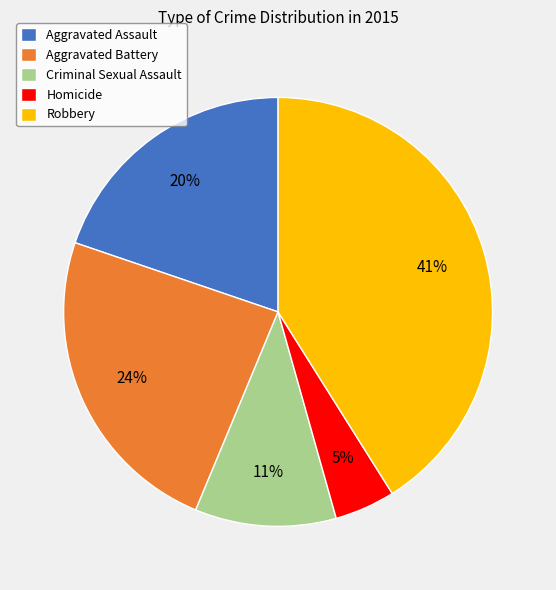

Is there a majority slice in this chart?

No